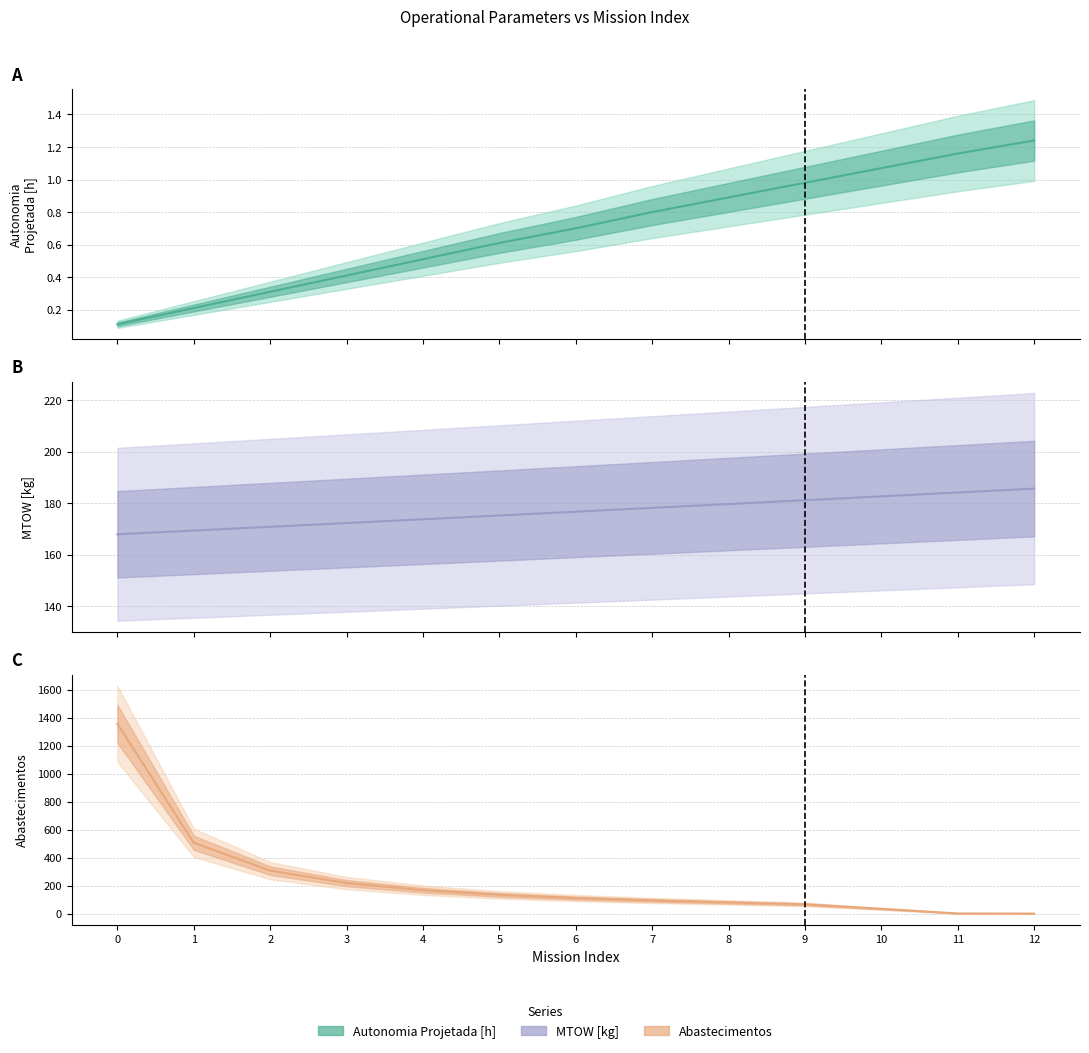

Reading right to left, what are all the values shown in this chart?

Autonomia Projetada [h] (central): 1.2	1.2	1.1	1.0	0.9	0.8	0.7	0.6	0.5	0.4	0.3	0.2	0.1
MTOW [kg] (central): 185.6	184.1	182.6	181.1	179.6	178.1	176.7	175.2	173.7	172.2	170.8	169.3	167.9
Abastecimentos (central): 0.0	1.0	34.0	66.0	80.0	94.0	111.0	134.0	167.0	218.0	307.0	506.0	1356.0